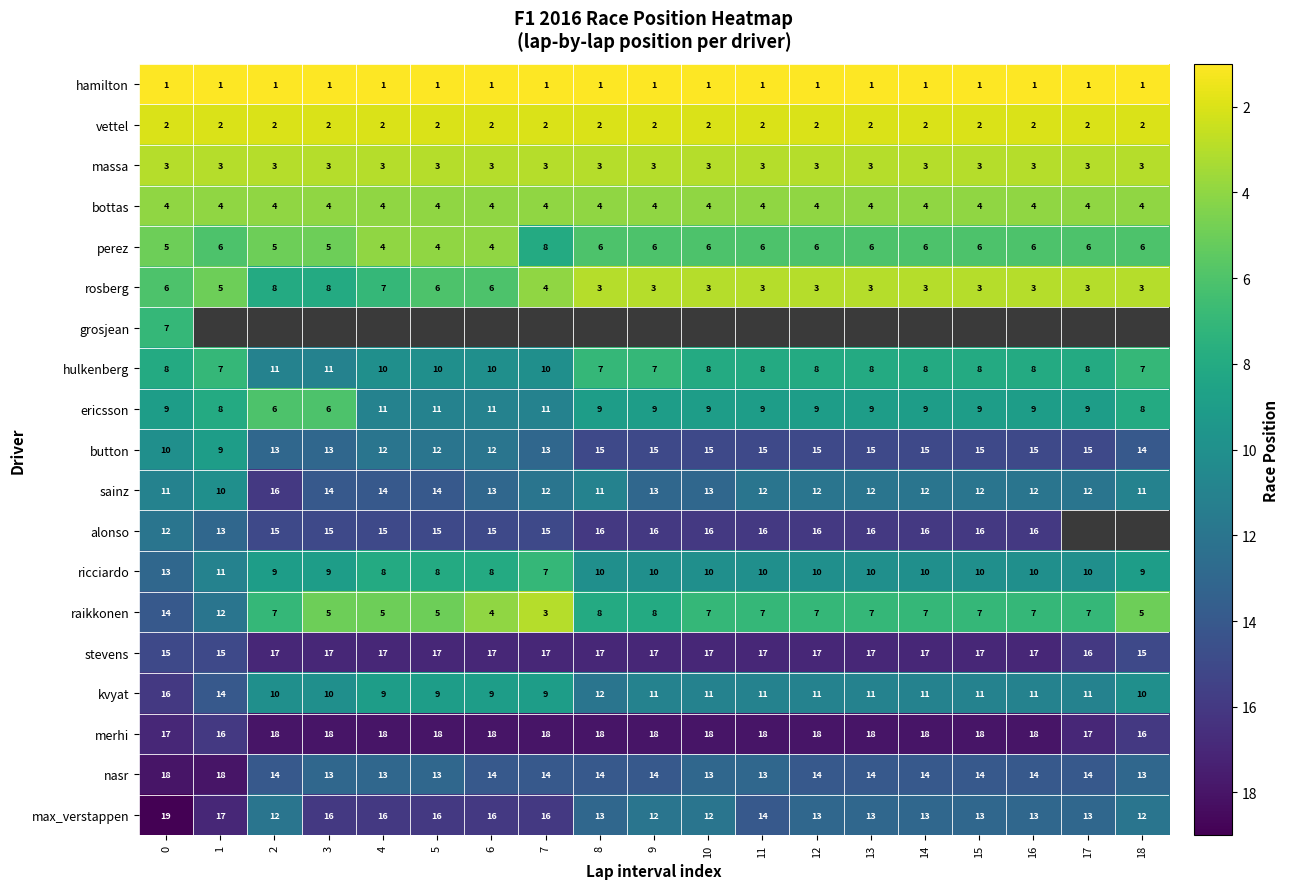

What is the spread (max minus min) of values at 0?

18